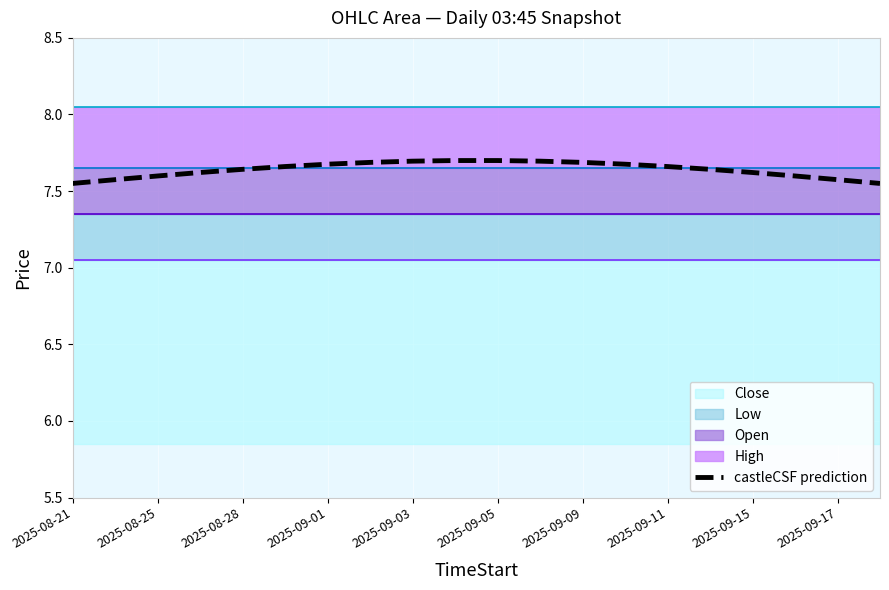

Reading left to right, list all the values displayed in this chart.

7.6	7.6	7.6	7.6	7.6	7.7	7.7	7.7	7.7	7.7	7.7	7.7	7.7	7.7	7.7	7.6	7.6	7.6	7.6	7.6